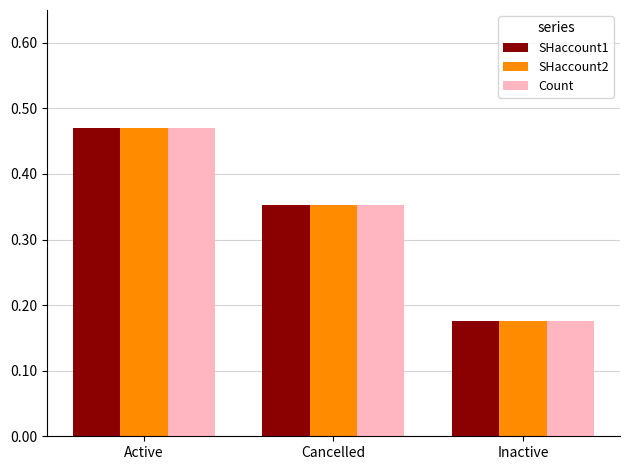

Which category has the lowest value across all series?

Inactive